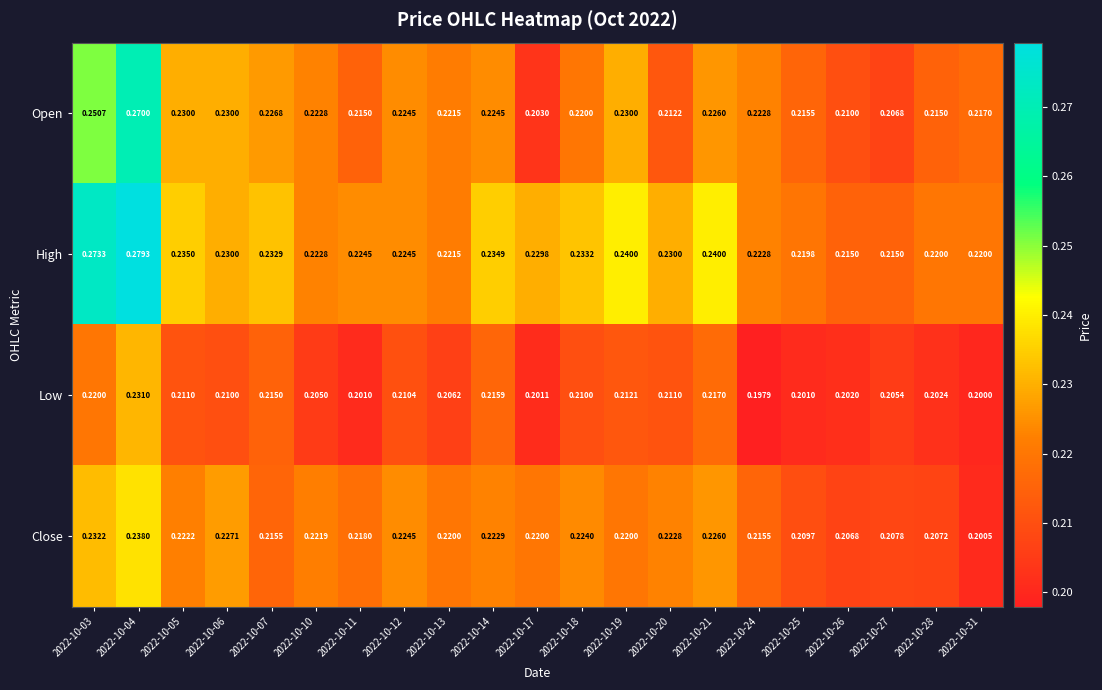

How many series are shown in this chart?

4